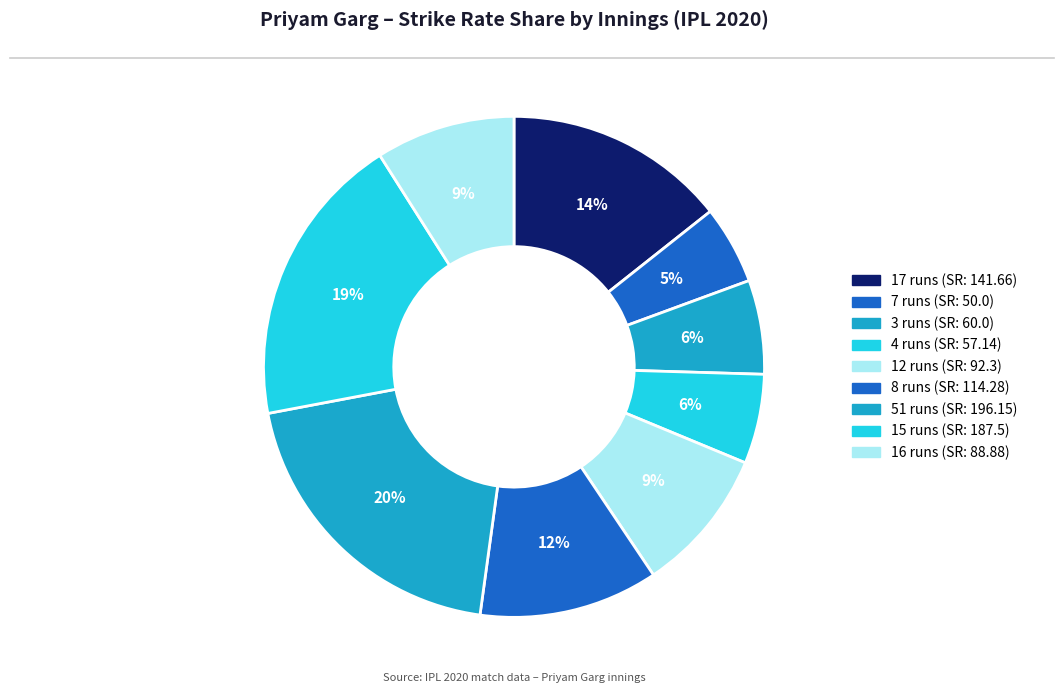

How many segments does this pie chart have?

9